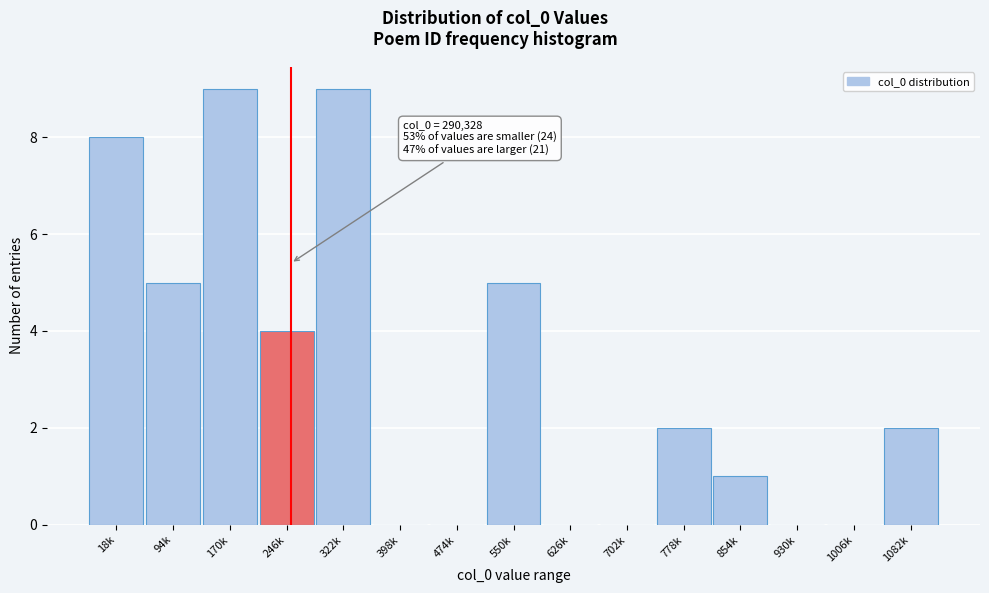

Reading left to right, transcribe all the data shown in this chart.

18k=8	94k=5	170k=9	246k=4	322k=9	398k=0	474k=0	550k=5	626k=0	702k=0	778k=2	854k=1	930k=0	1006k=0	1082k=2